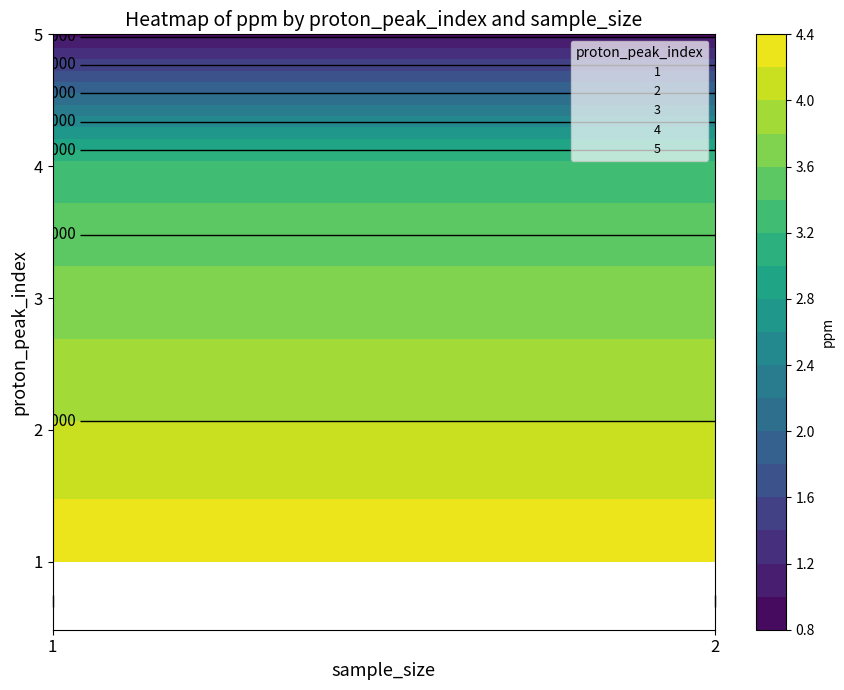

Which series has the largest range (max minus min)?

1